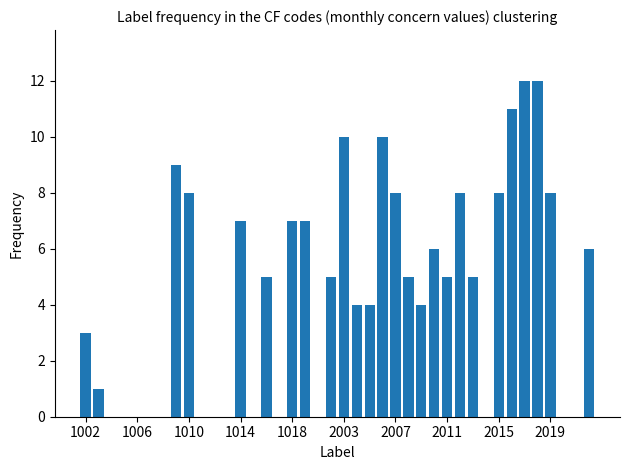

What is the maximum value shown in the chart?

12